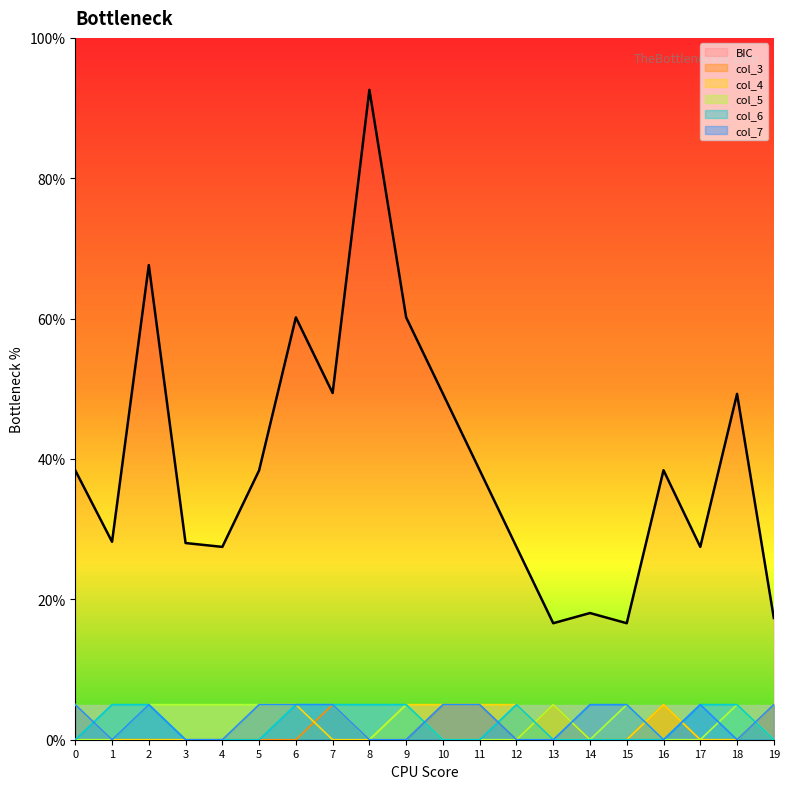

The col_7 series shows 3.5 at 13. True or false?

False